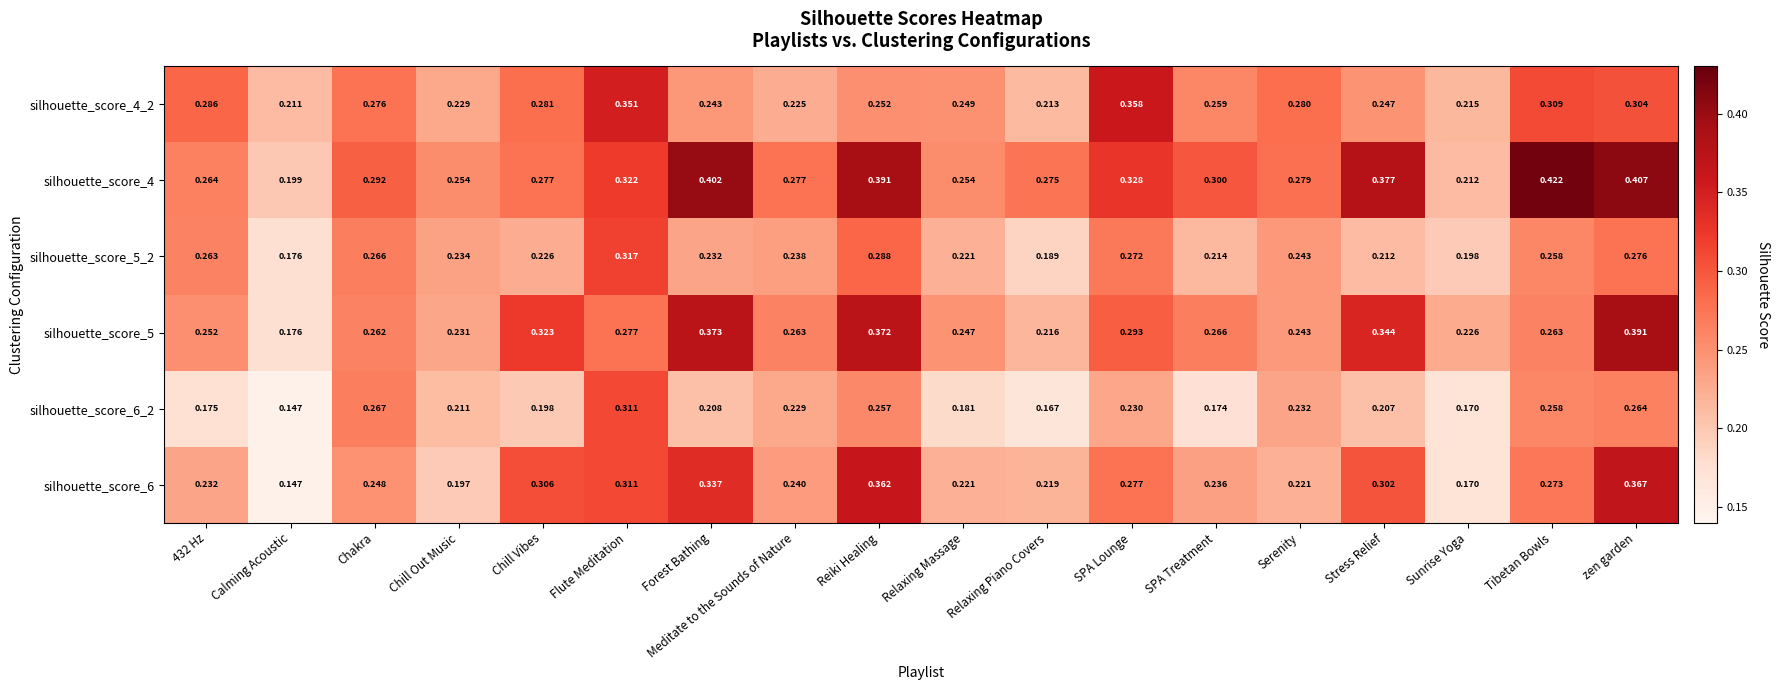

Is the value of silhouette_score_4 at SPA Treatment greater than the value of silhouette_score_6 at zen garden?

No